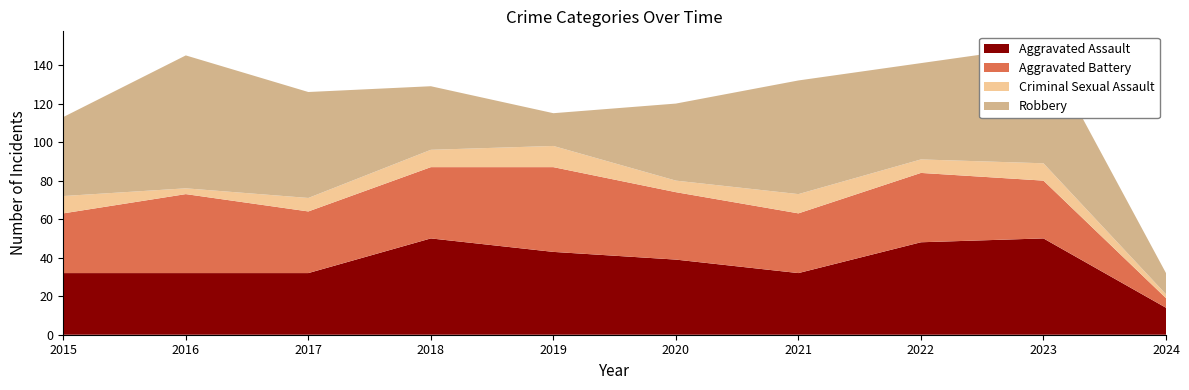

Reading left to right, extract all data points from this chart.

Aggravated Assault: 32	32	32	50	43	39	32	48	50	14
Aggravated Battery: 31	41	32	37	44	35	31	36	30	5
Criminal Sexual Assault: 9	3	7	9	11	6	10	7	9	2
Robbery: 41	69	55	33	17	40	59	50	61	11